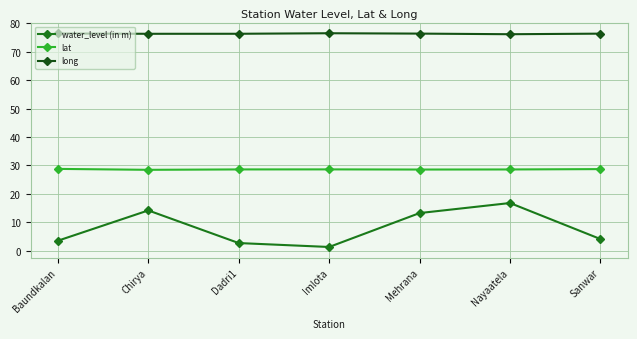

What is the lowest value of the long series?

76.1